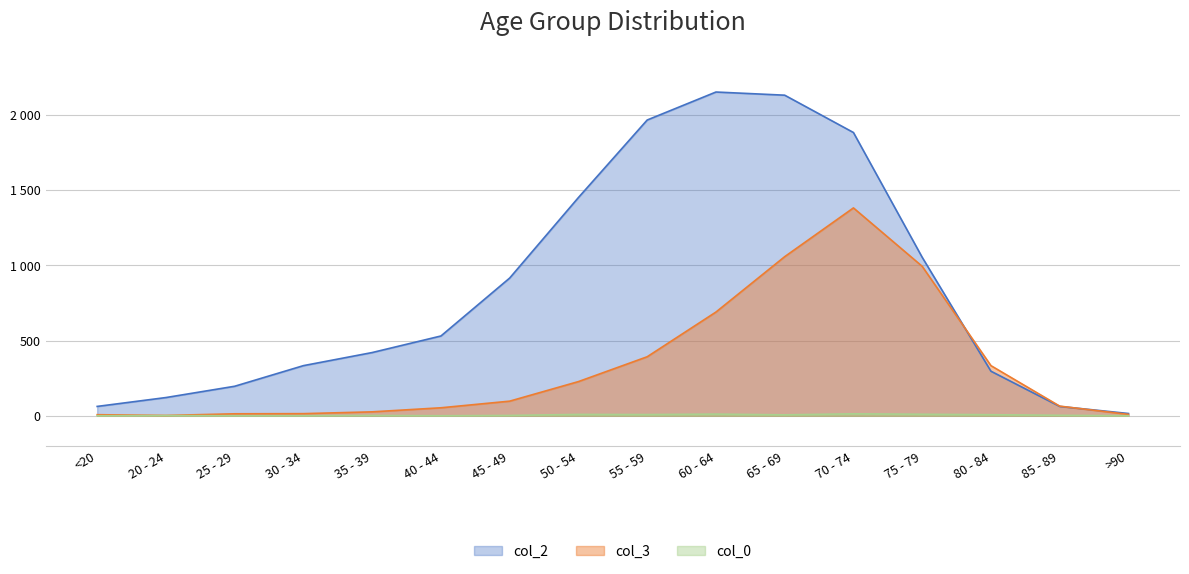

At which category does col_3 reach its first local valley?

20 - 24